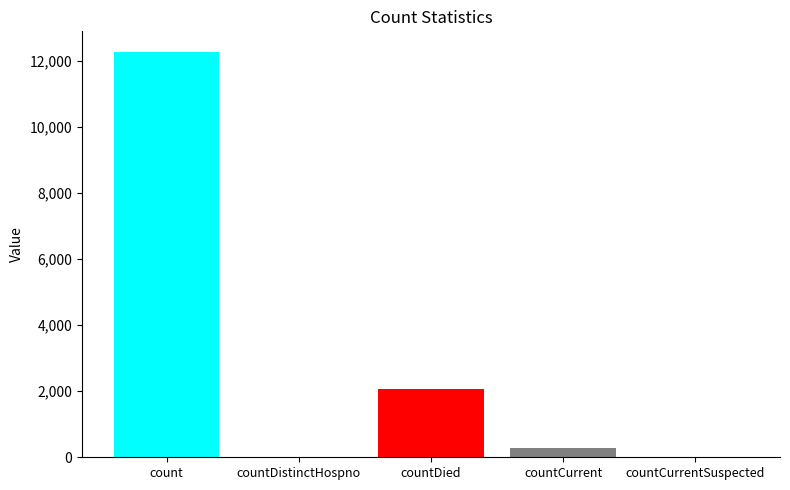

Reading right to left, what are all the values shown in this chart?

0	282	2052	0	12274